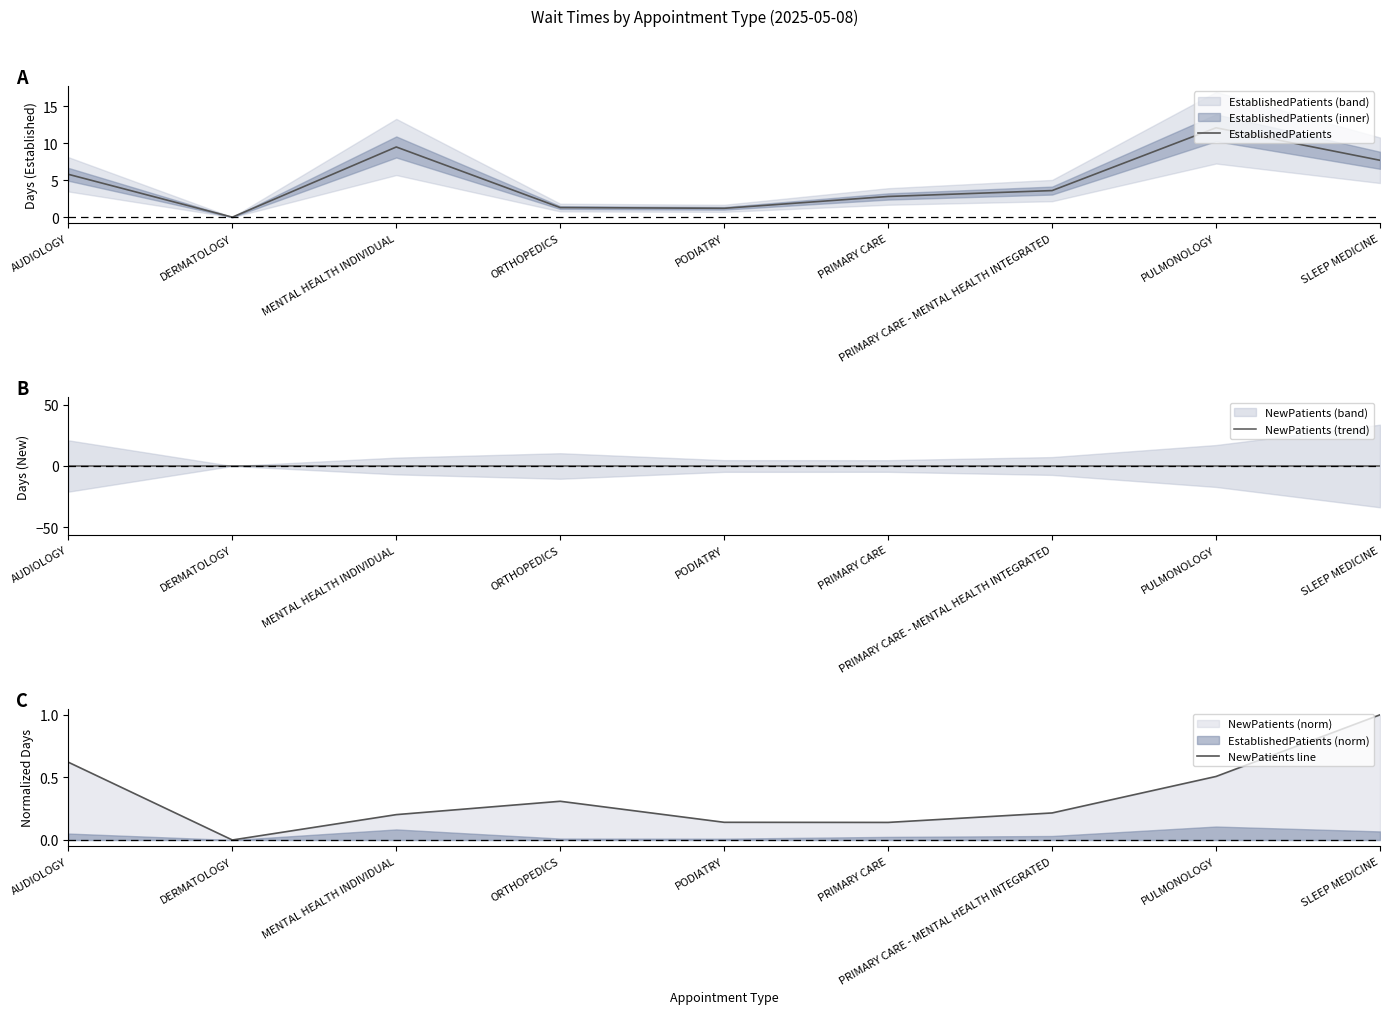

What is the difference between the NewPatients line values at SLEEP MEDICINE and DERMATOLOGY?

1.0